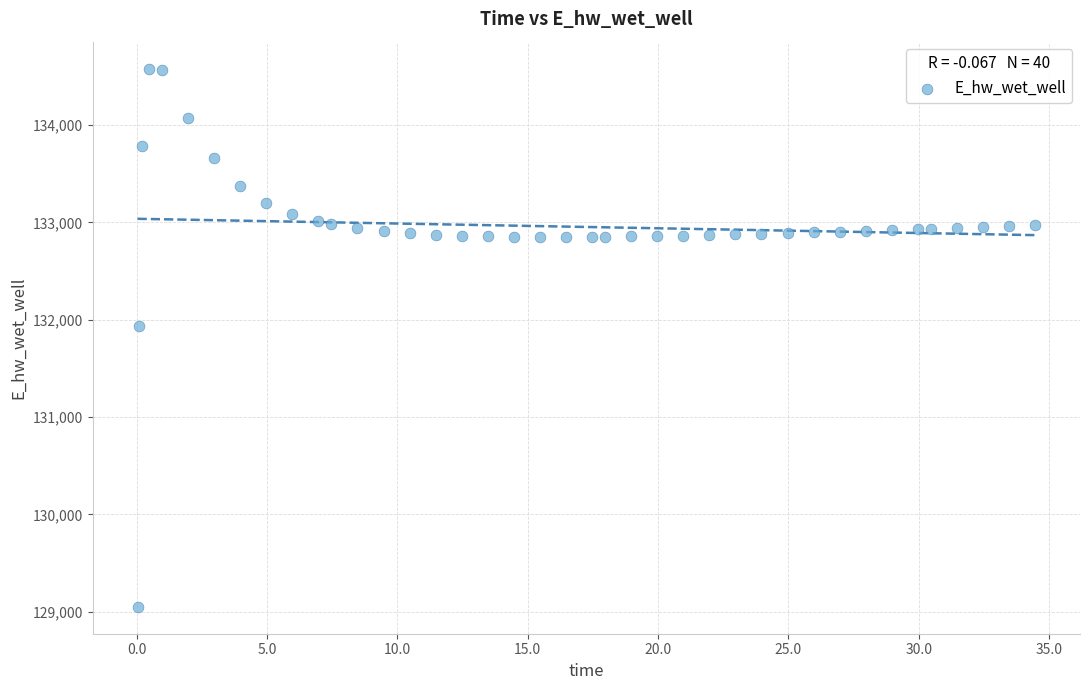

What Y value in the scatter plot is closest to 131815?

131935.6